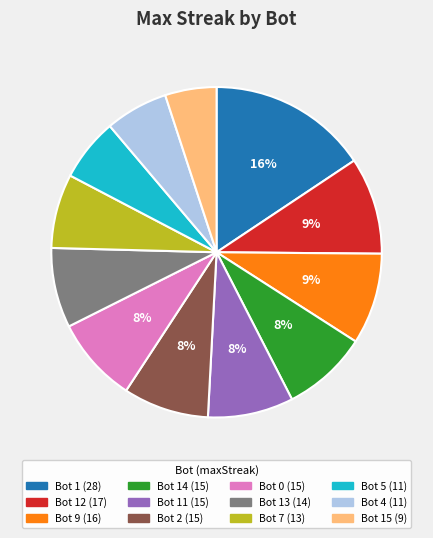

To the nearest percent, what is the difference between the largest and smallest slice percentages?

11%